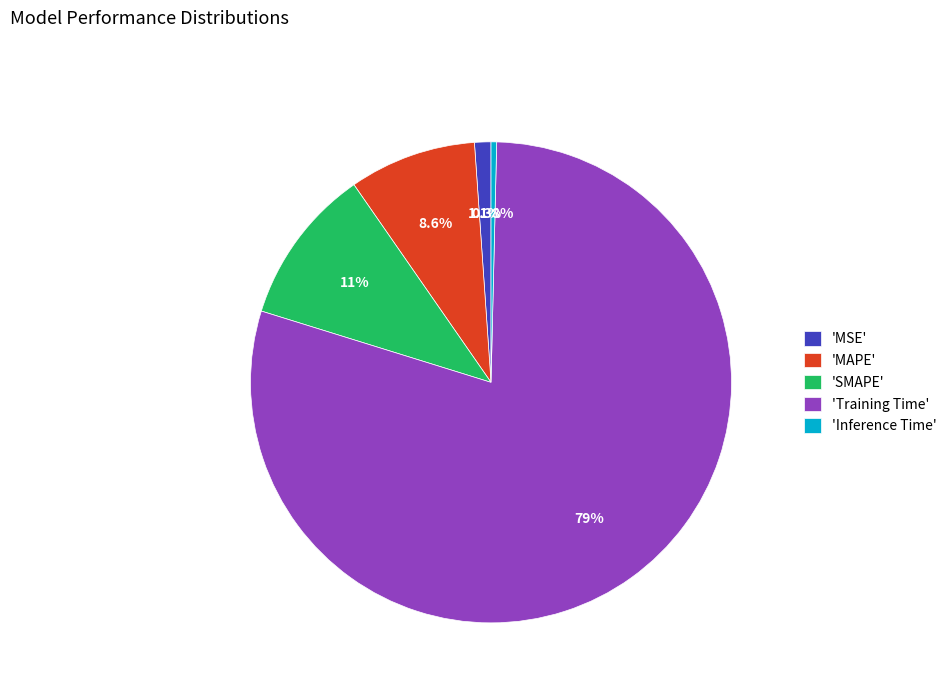

Which slice represents more than half of the pie?

'Training Time'